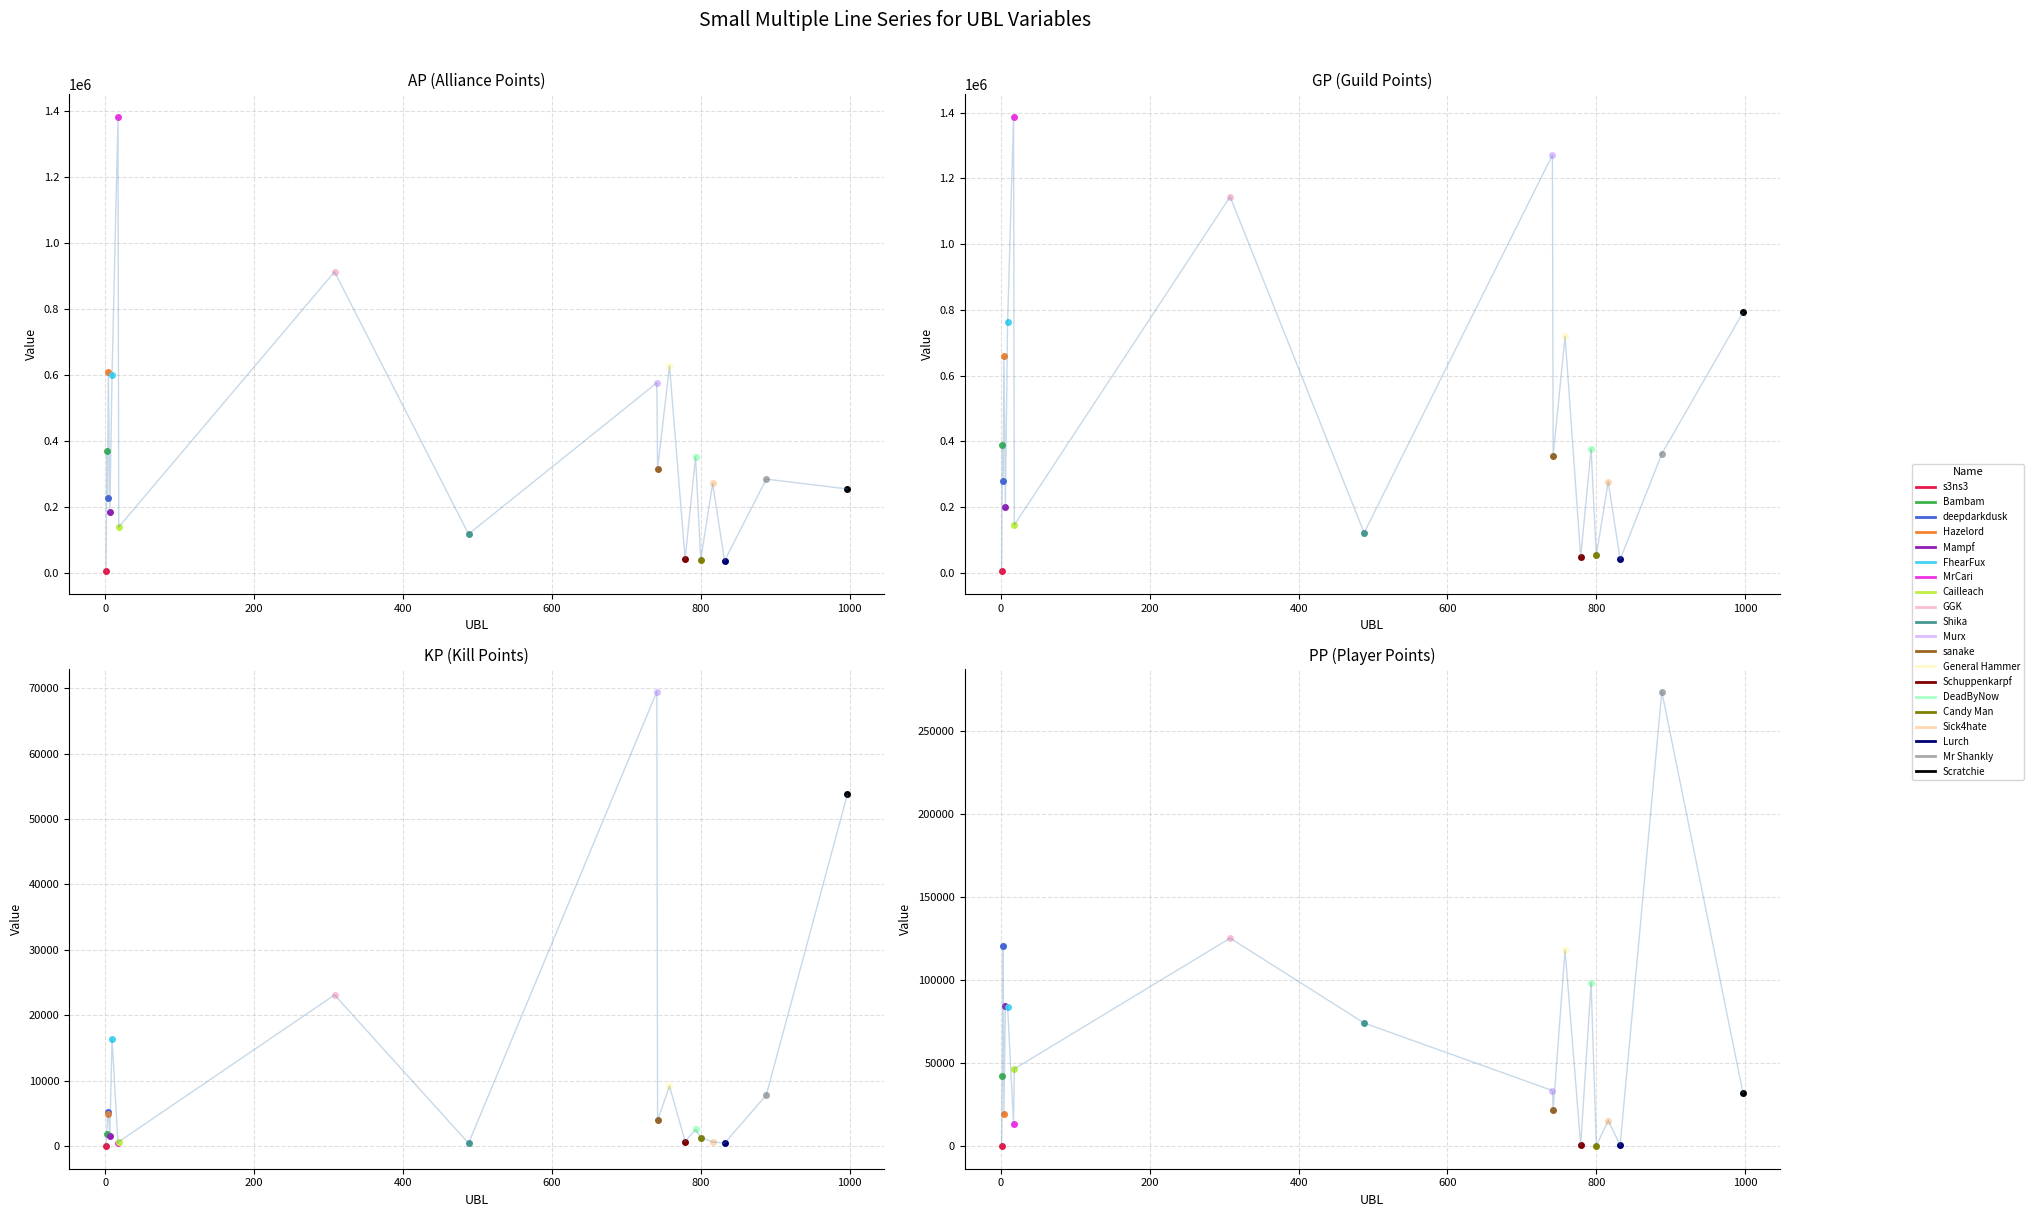

True or false: PP and GP intersect in this chart.

False